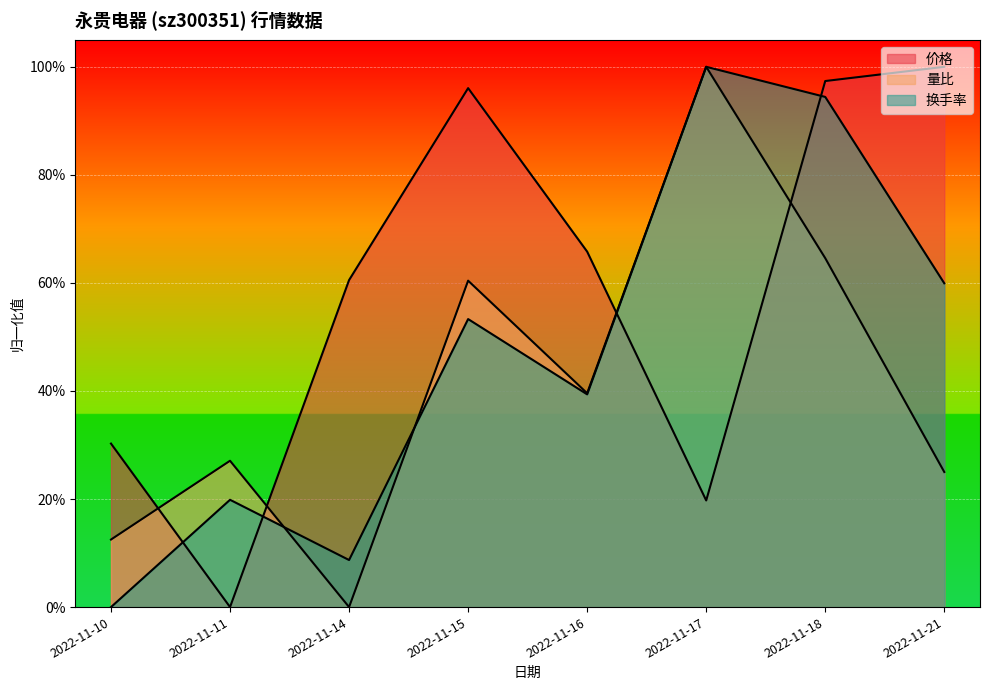

What is the total value across all series at 2022-11-16?

1.4